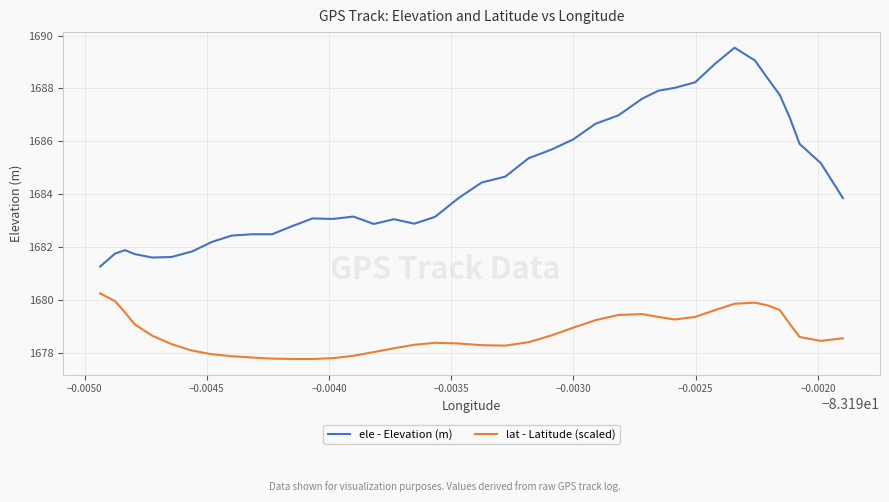

Is the value of ele - Elevation (m) at 20 greater than the value of lat - Latitude (scaled) at 13?

Yes